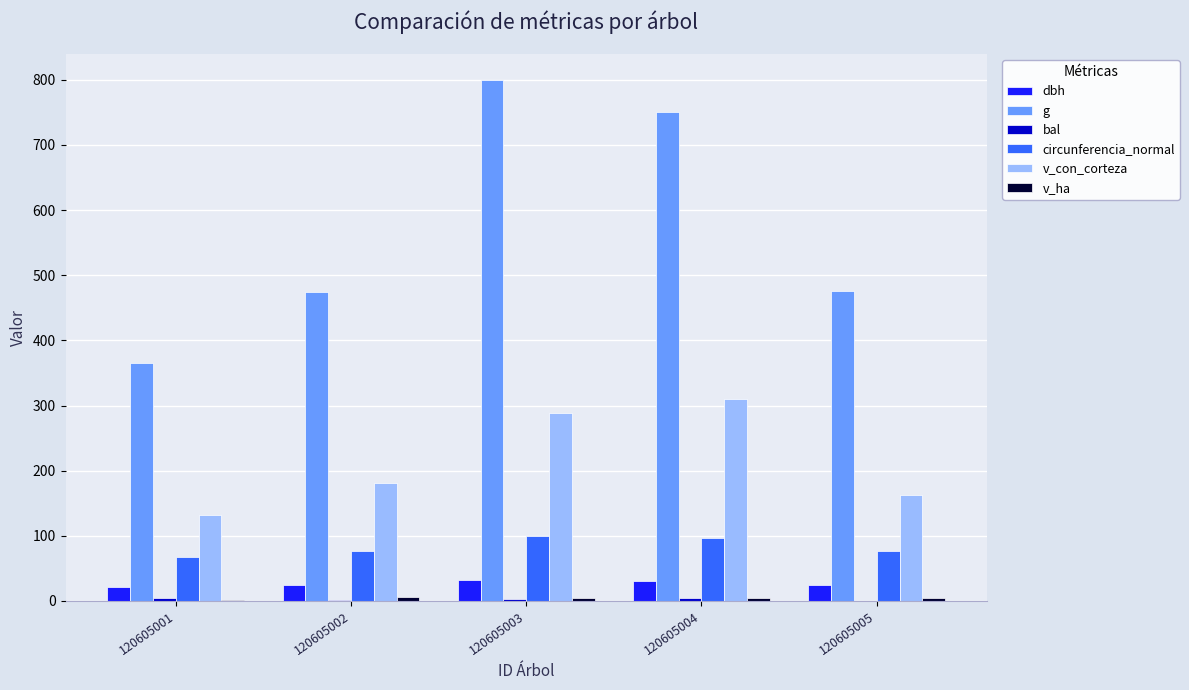

What is the average value of the v_con_corteza series?

214.4